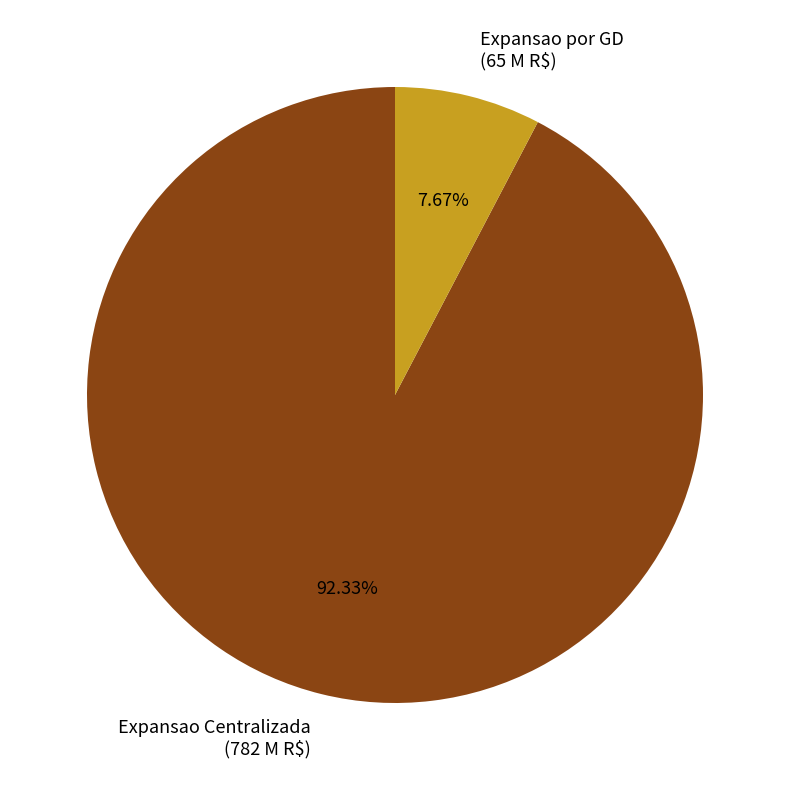

Is there any slice that represents more than half of the pie?

Yes